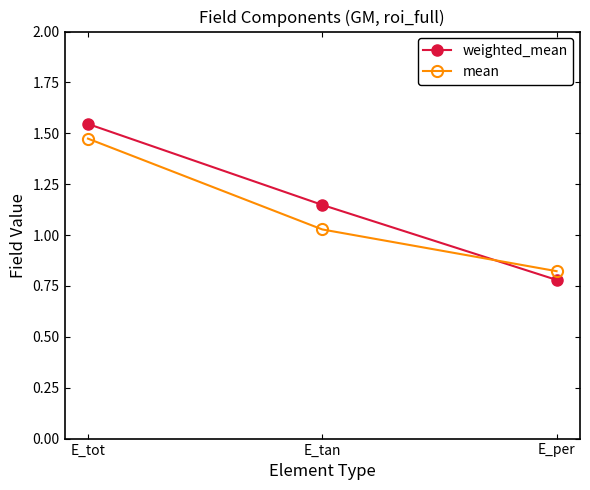

How many data points in mean are above 1?

2